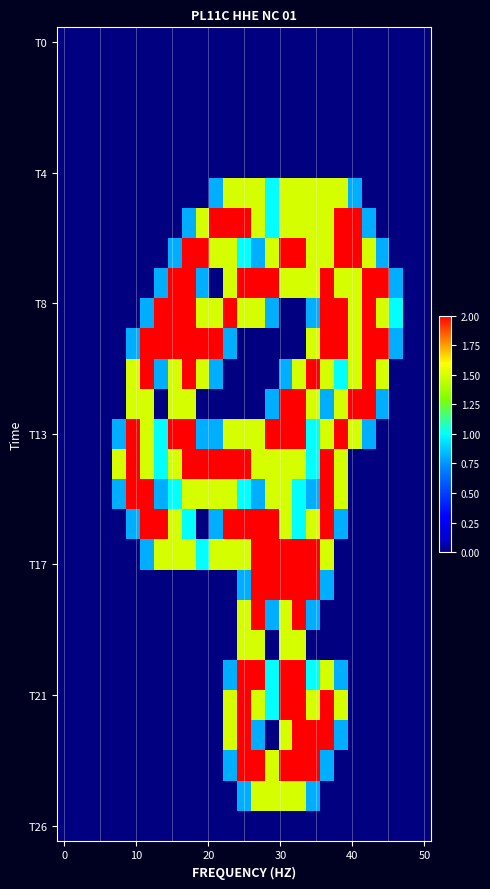

Which series has the largest total across all categories?

T13